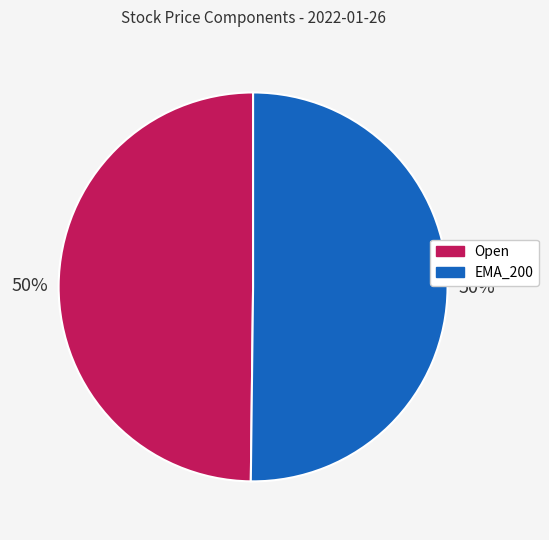

The Open slice represents 64% of the pie. True or false?

False